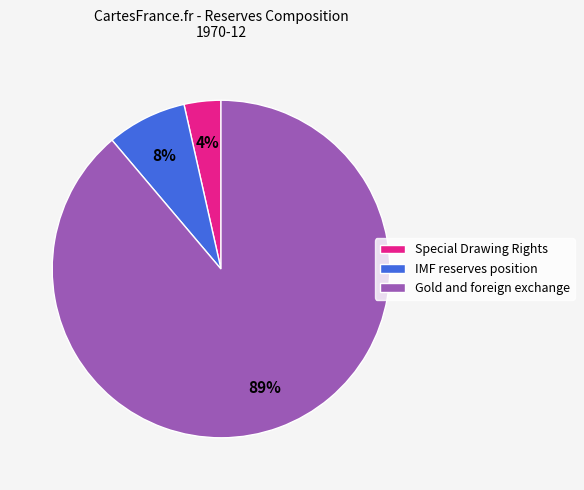

Which has a higher value, Special Drawing Rights or IMF reserves position?

IMF reserves position